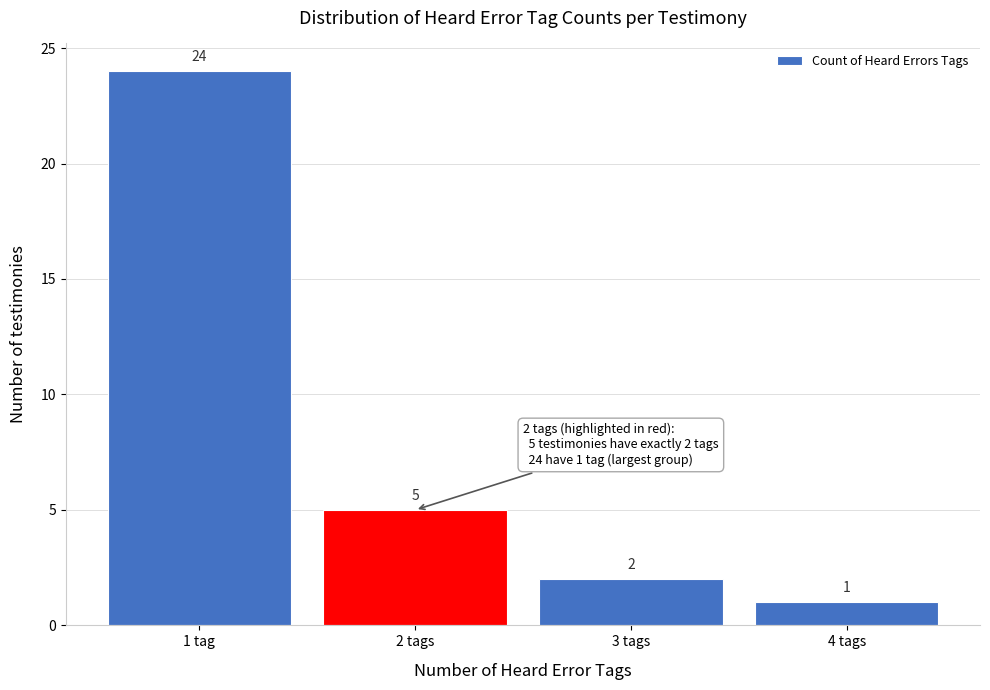

Reading left to right, extract all data points from this chart.

1 tag=24	2 tags=5	3 tags=2	4 tags=1